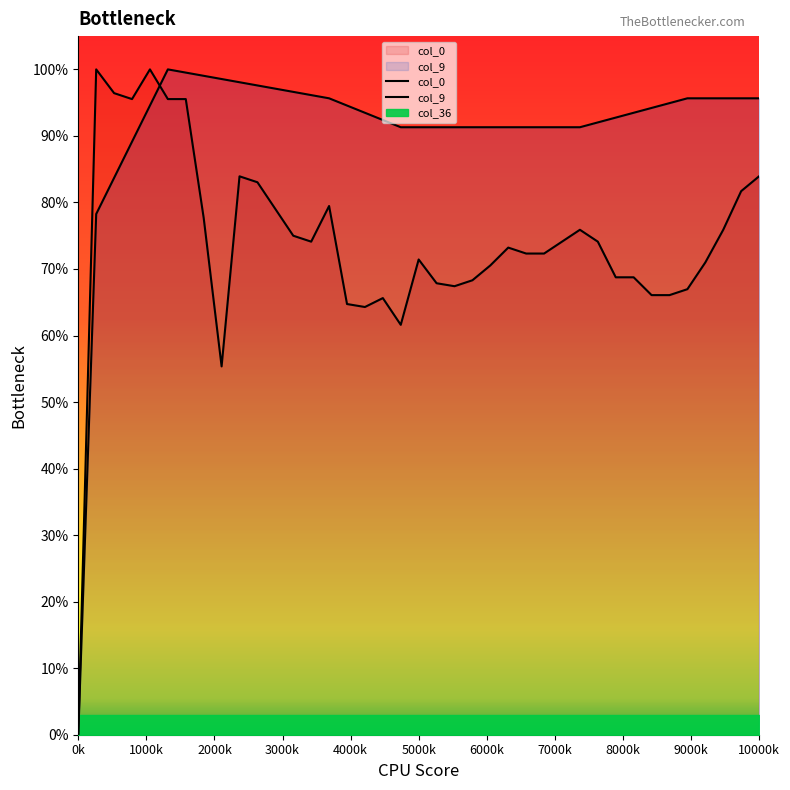

List the series in order of their overall mean, lowest first.

col_0, col_9